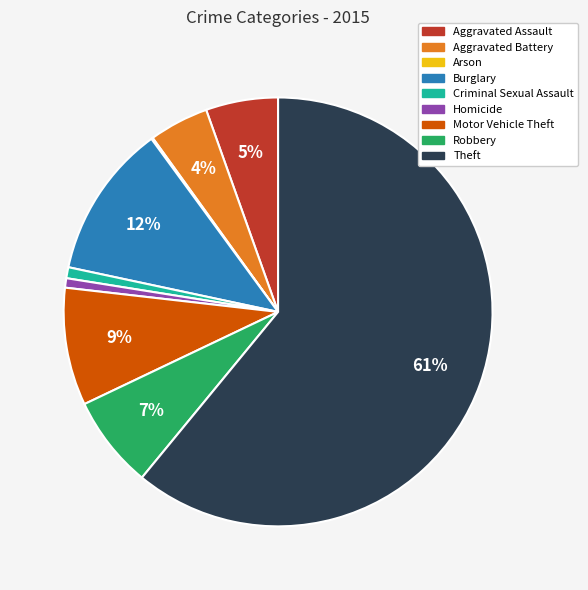

To the nearest percent, what is the difference between the largest and smallest slice percentages?

61%